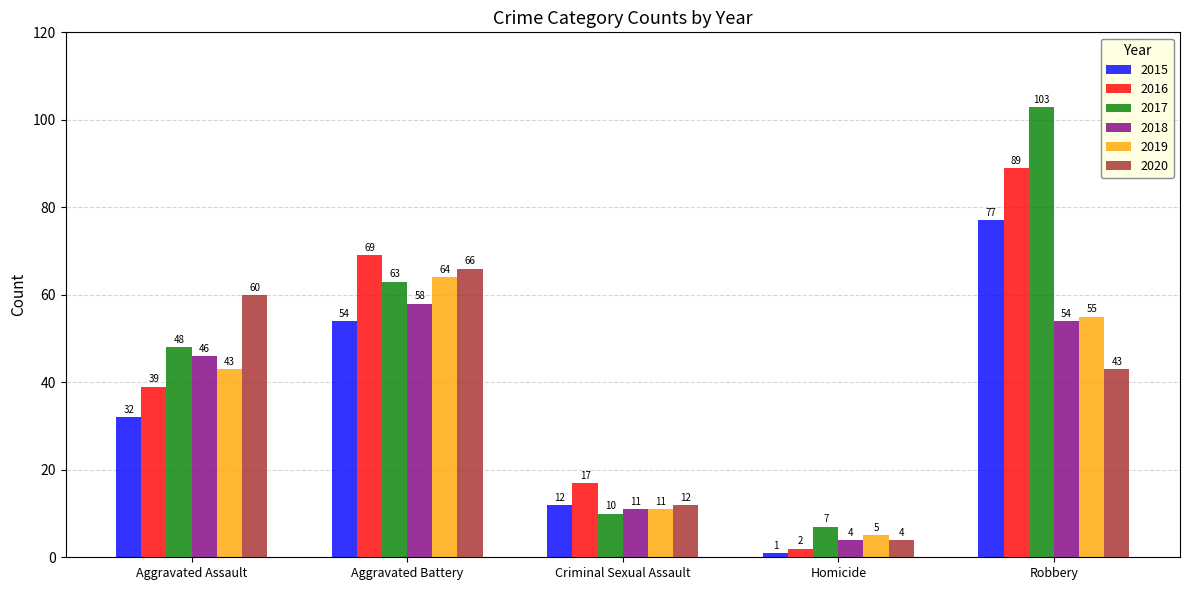

What is the greatest value displayed?

103